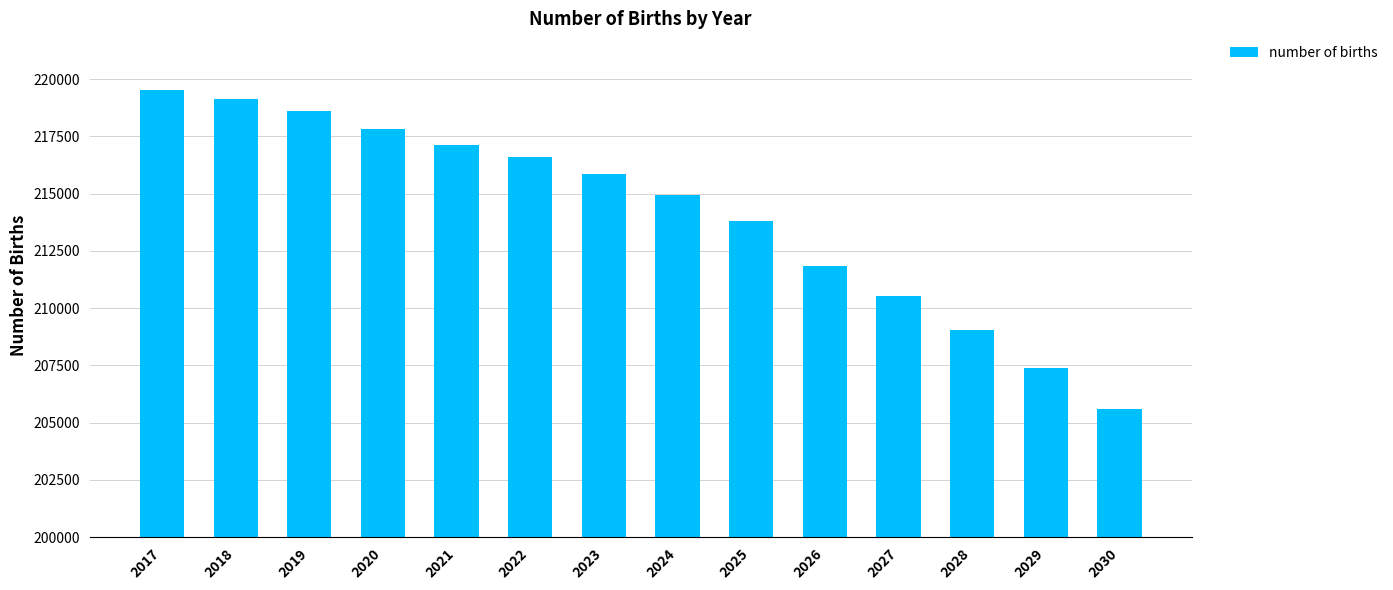

How many series are shown in this chart?

1